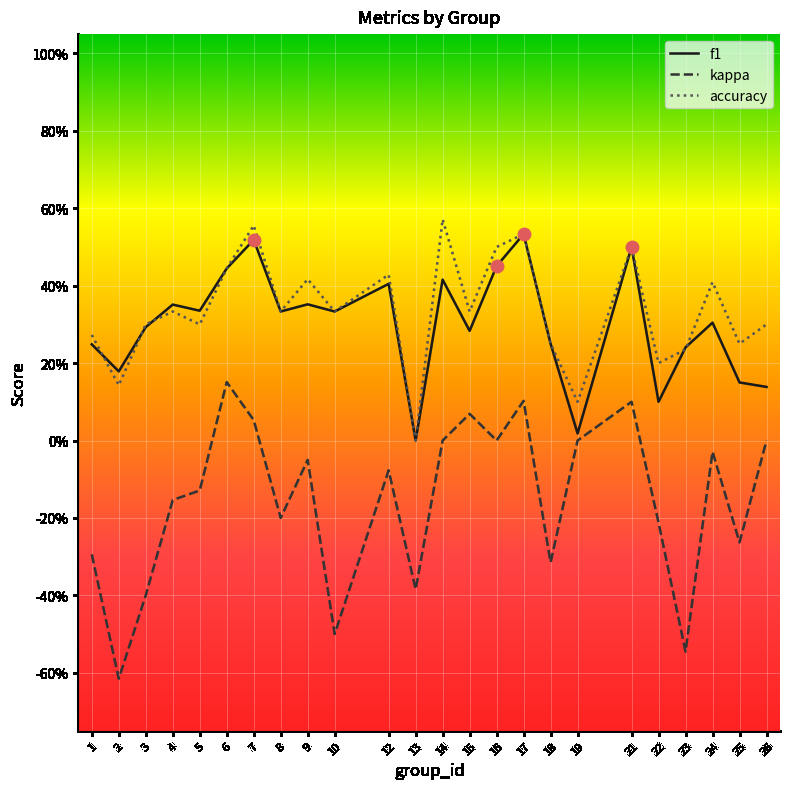

At which category is the sum across all series the highest?

17